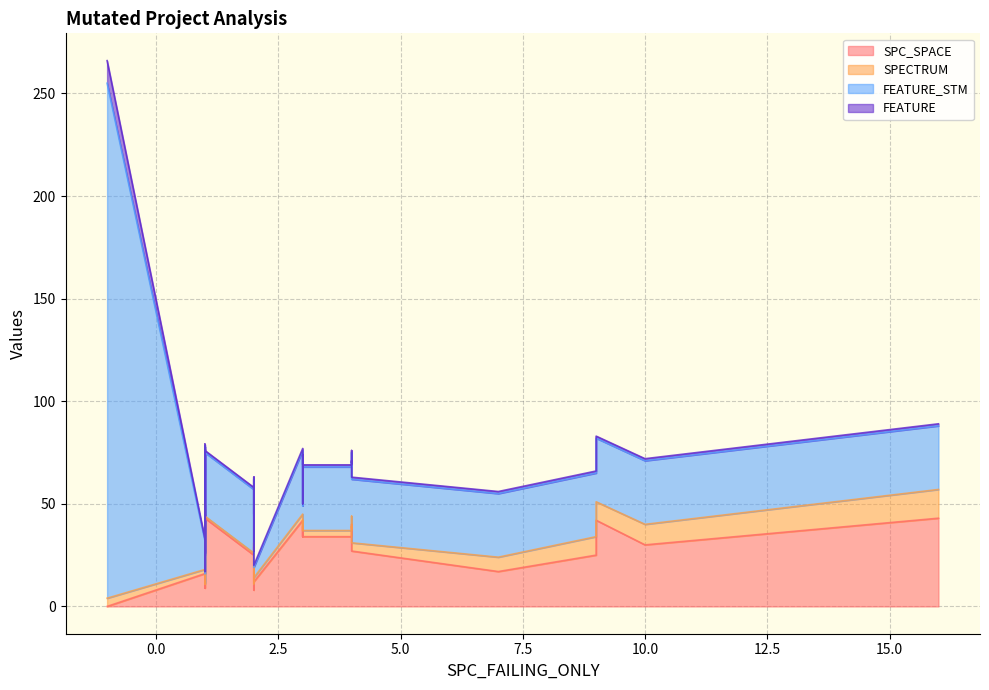

What is the value of the FEATURE_STM point at the 18th from the left?

14